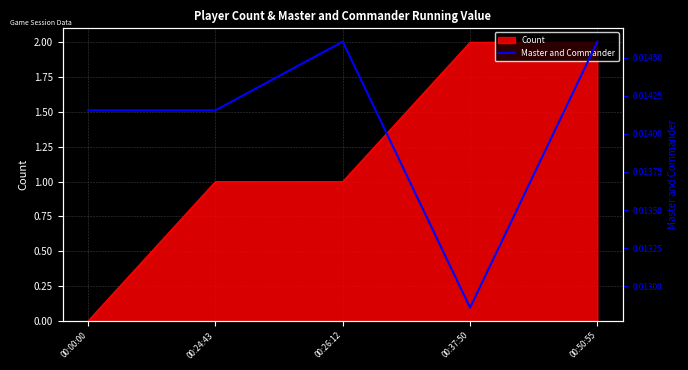

The Count series shows 1 at 00:00:00. True or false?

False